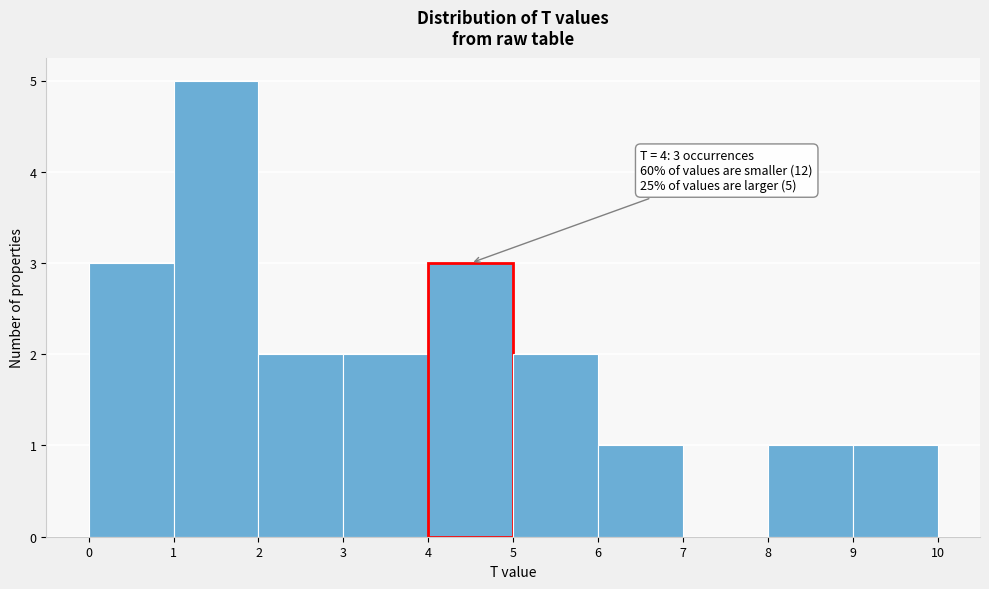

Over which range of the x-axis is the bar tallest?

1 to 2